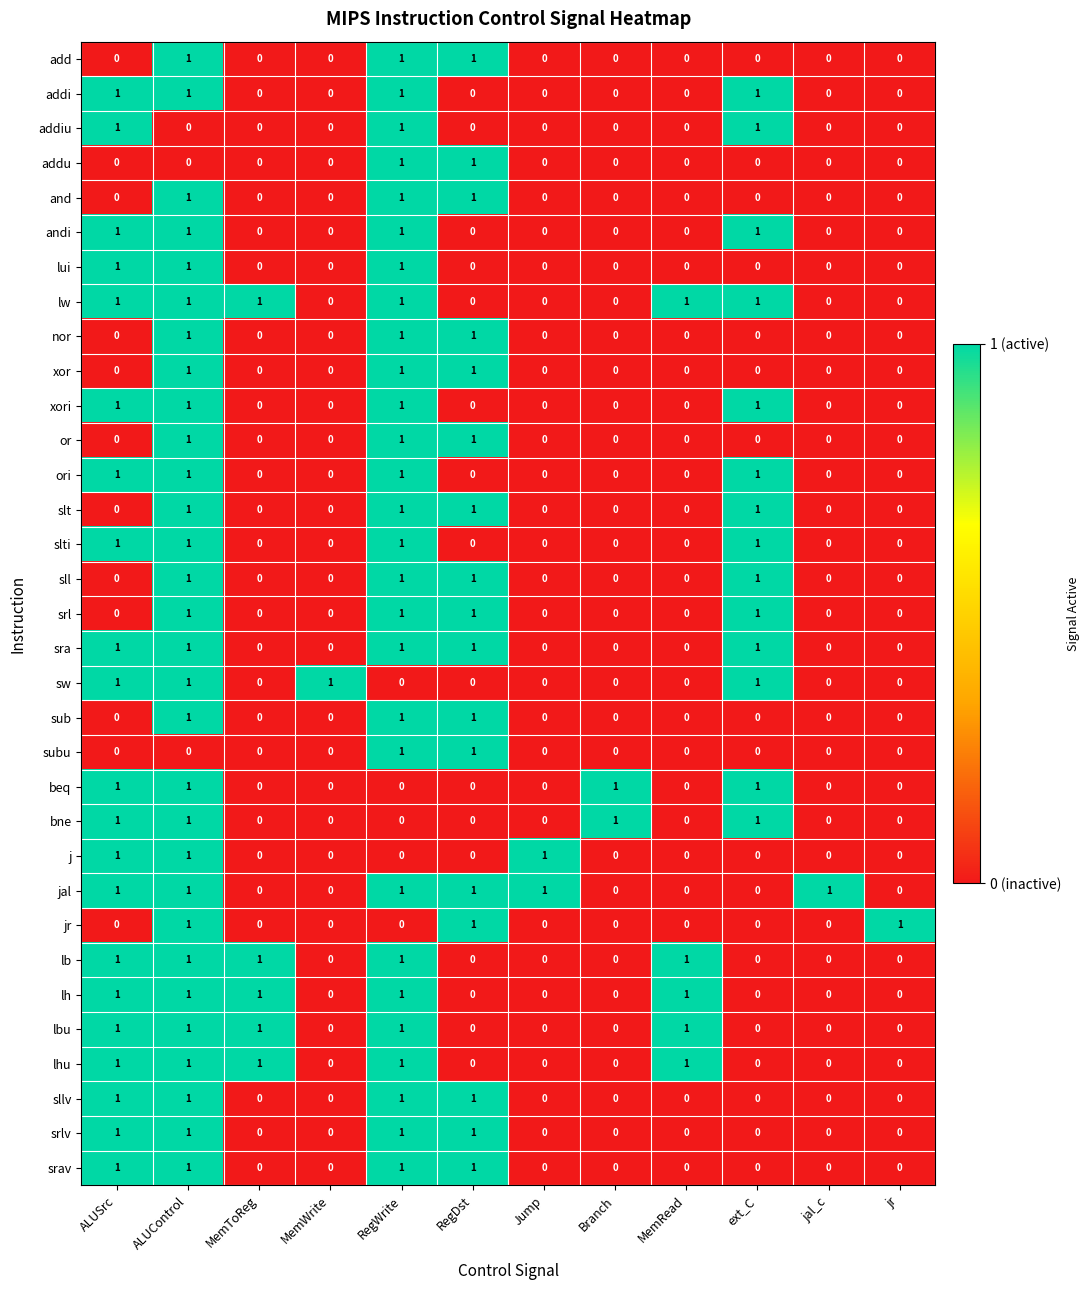

At which category is the sum across all series the highest?

ALUControl